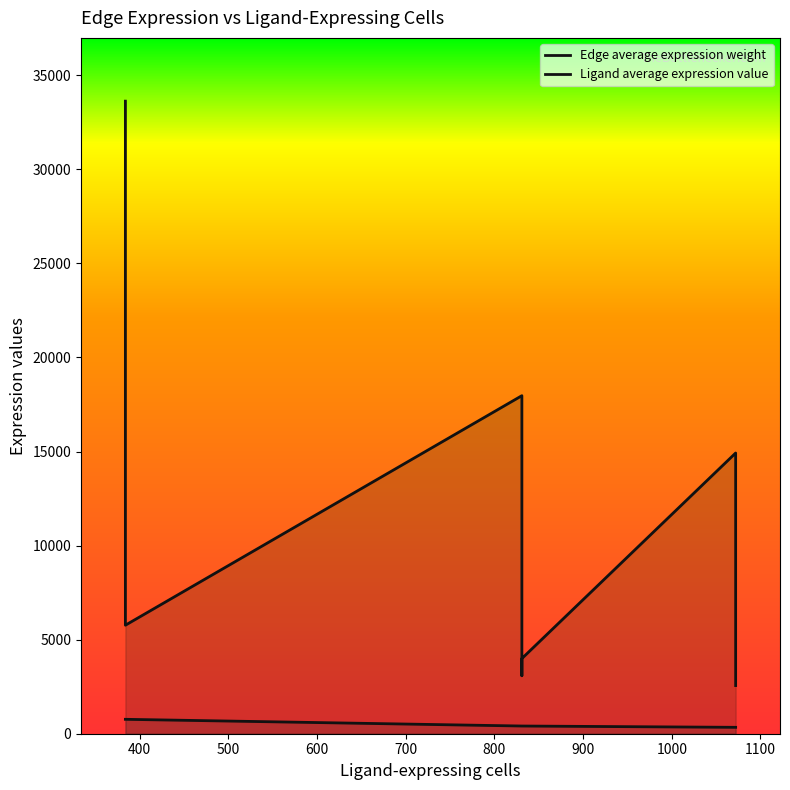

True or false: Ligand average expression value and Edge average expression weight intersect in this chart.

False